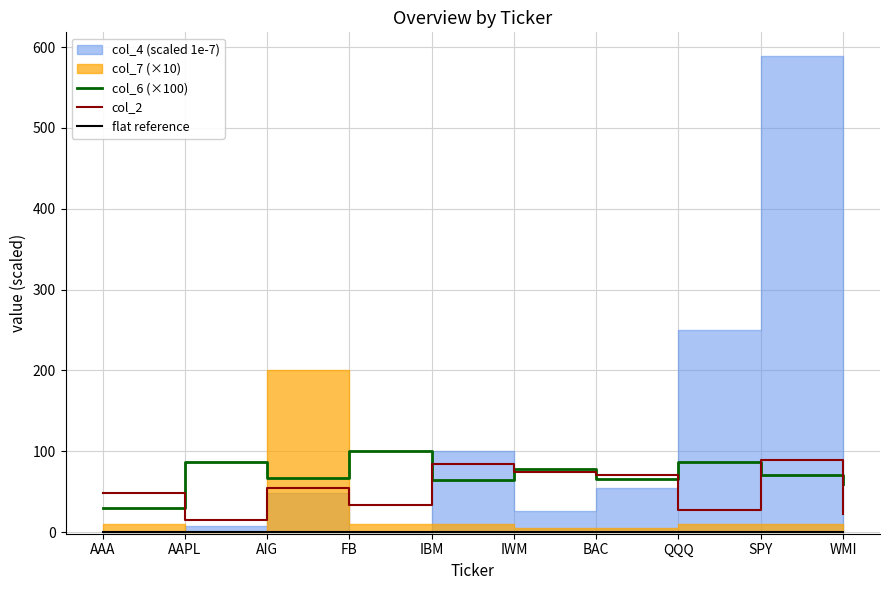

Is it true that flat reference equals 0.5 at WMI?

True